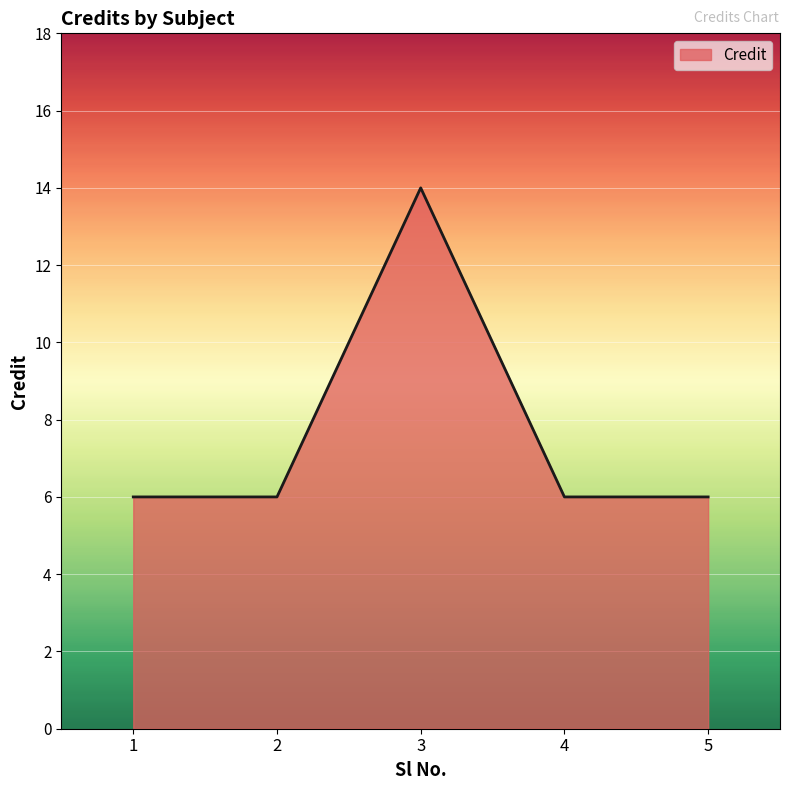

Approximately how many times larger is the value at 1 compared to 2?

1.0